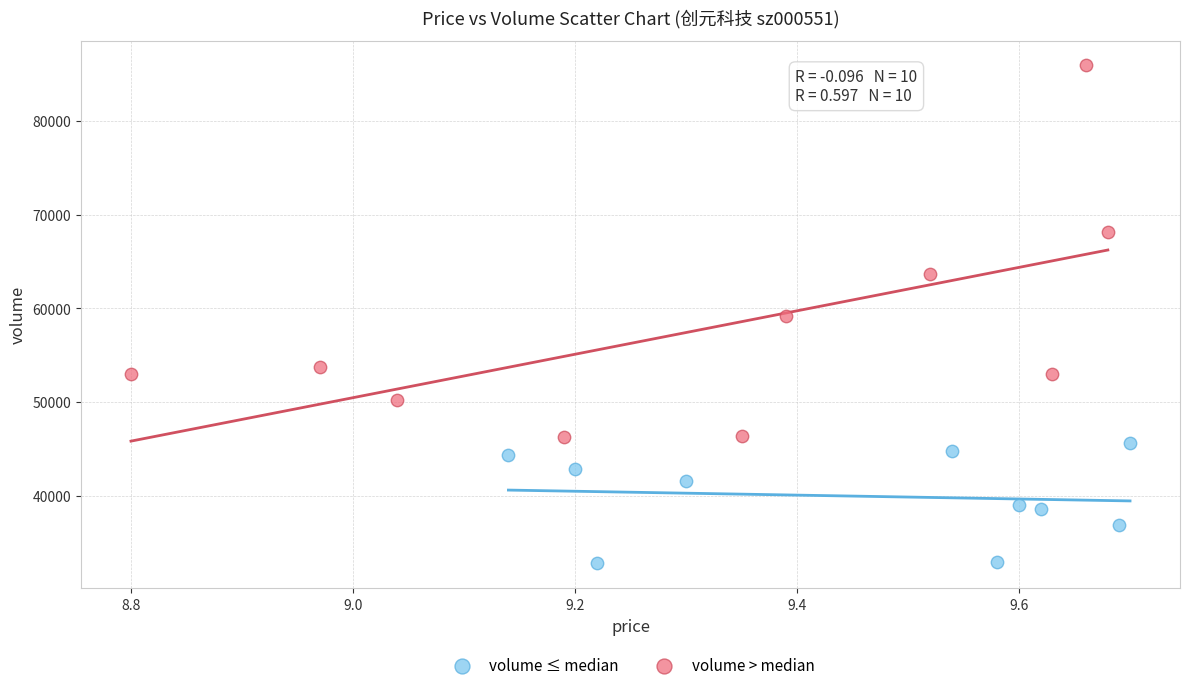

Which series has the largest Y range (max minus min)?

volume > median